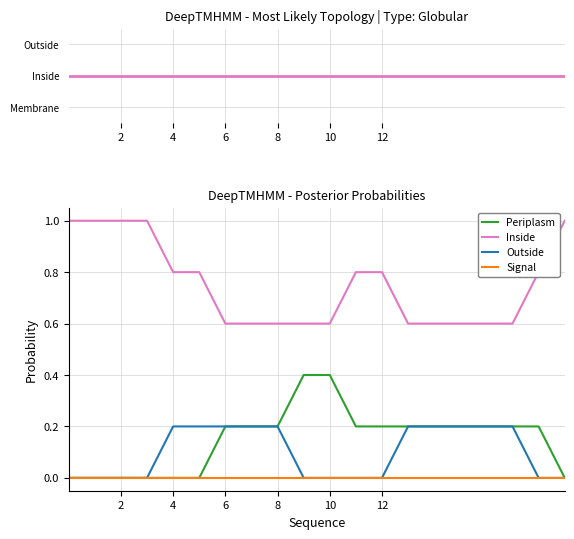

Which series has the largest total across all categories?

Inside